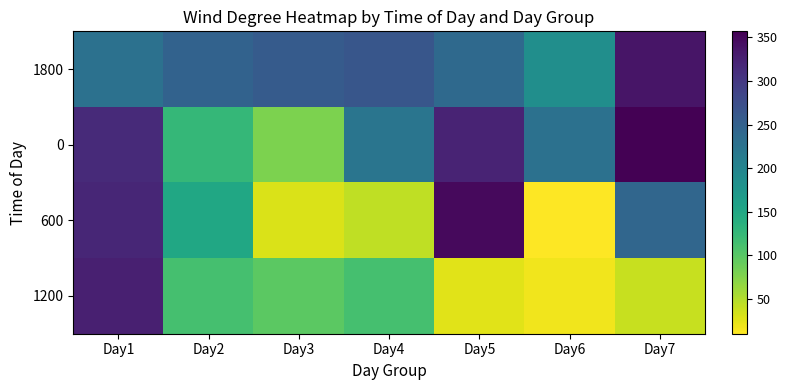

Which category has the lowest value across all series?

Day6